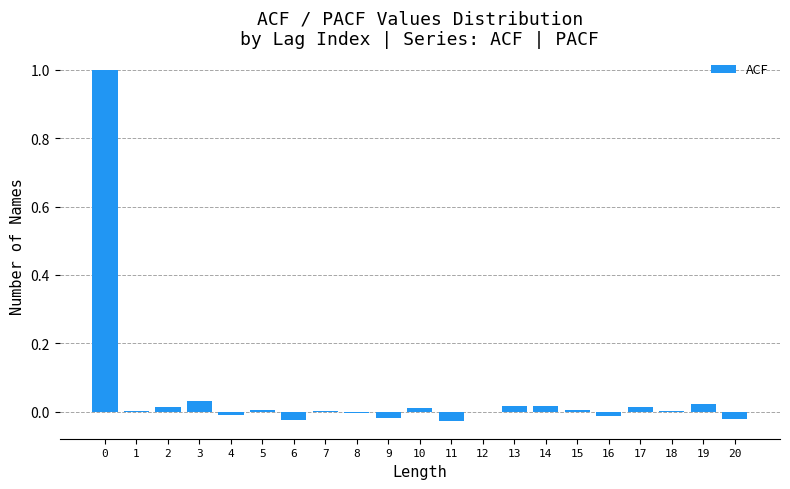

What is the sum of all values?

1.0